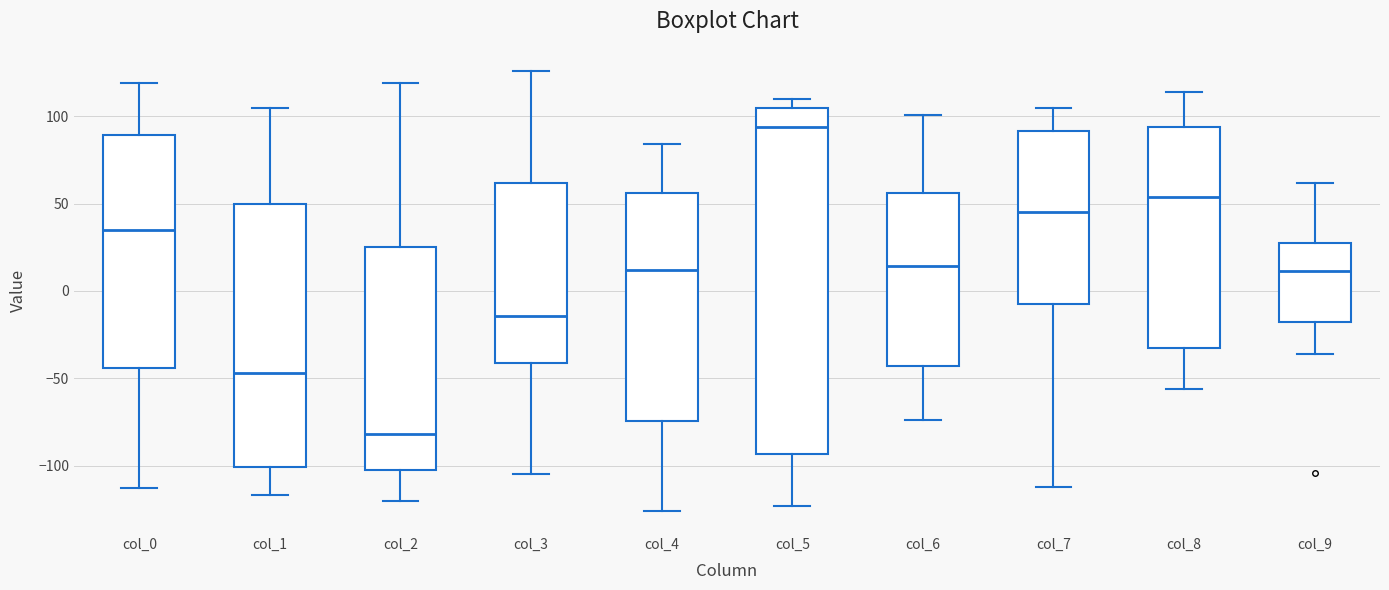

Reading left to right, read every box against the y-axis: the position of its median line, the range the box covers, and the ends of its whiskers. The values are not printed on the chart, so give them approximately, as read against the axis.

col_0: median 35, box -45 to 90, whiskers -115 to 120
col_1: median -45, box -100 to 50, whiskers -115 to 105
col_2: median -80, box -100 to 25, whiskers -120 to 120
col_3: median -15, box -40 to 60, whiskers -105 to 125
col_4: median 10, box -75 to 55, whiskers -125 to 85
col_5: median 95, box -95 to 105, whiskers -125 to 110
col_6: median 15, box -45 to 55, whiskers -75 to 100
col_7: median 45, box -10 to 90, whiskers -110 to 105
col_8: median 55, box -35 to 95, whiskers -55 to 115
col_9: median 10, box -20 to 30, whiskers -35 to 60